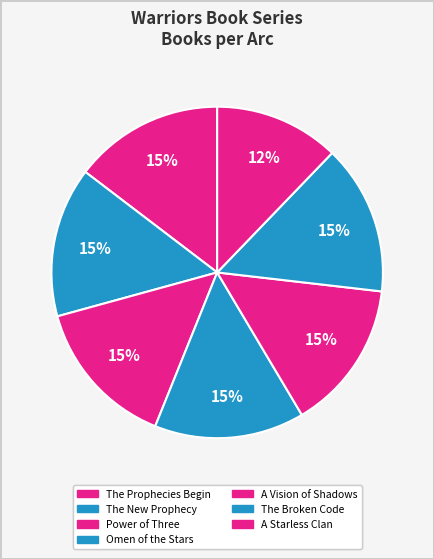

Count the number of slices in the pie.

7